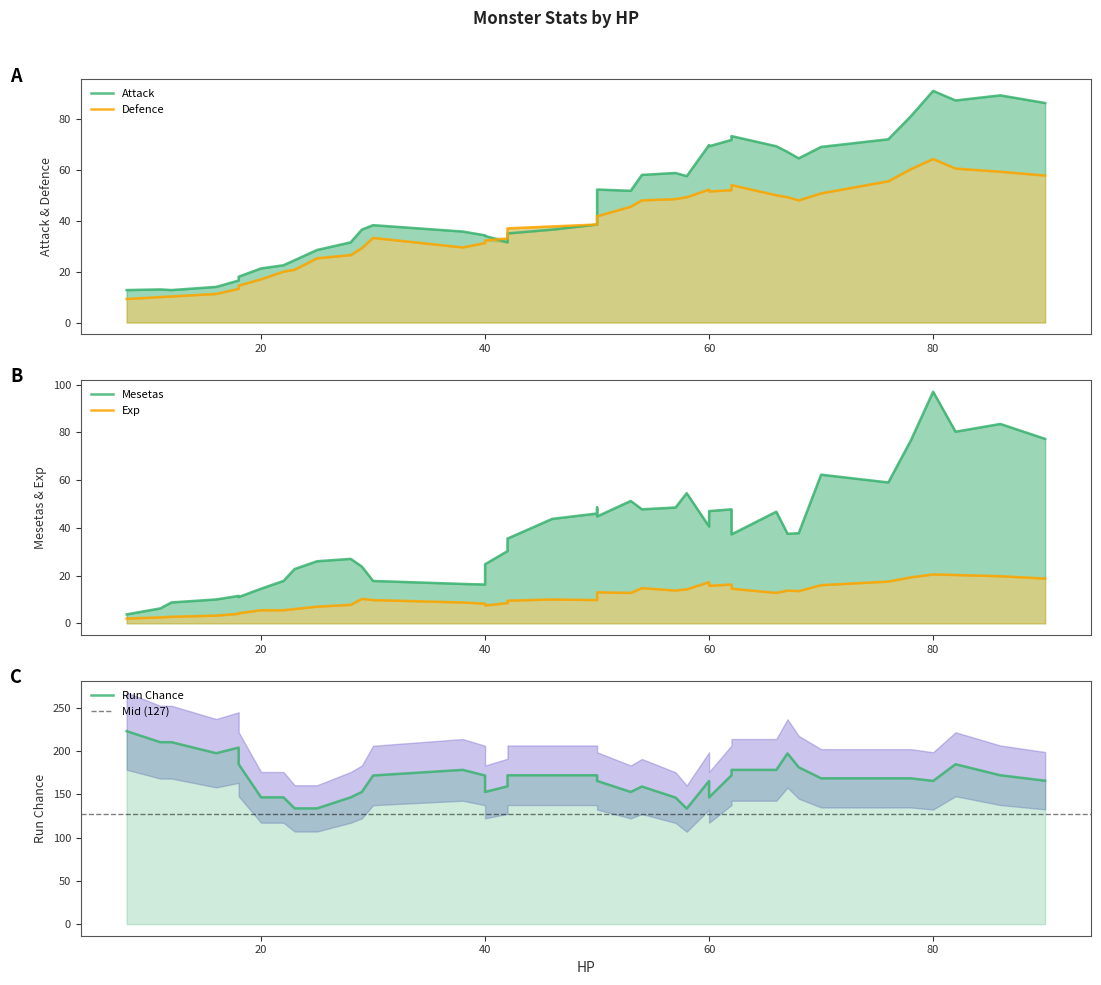

What is the sum of all Defence values?

1541